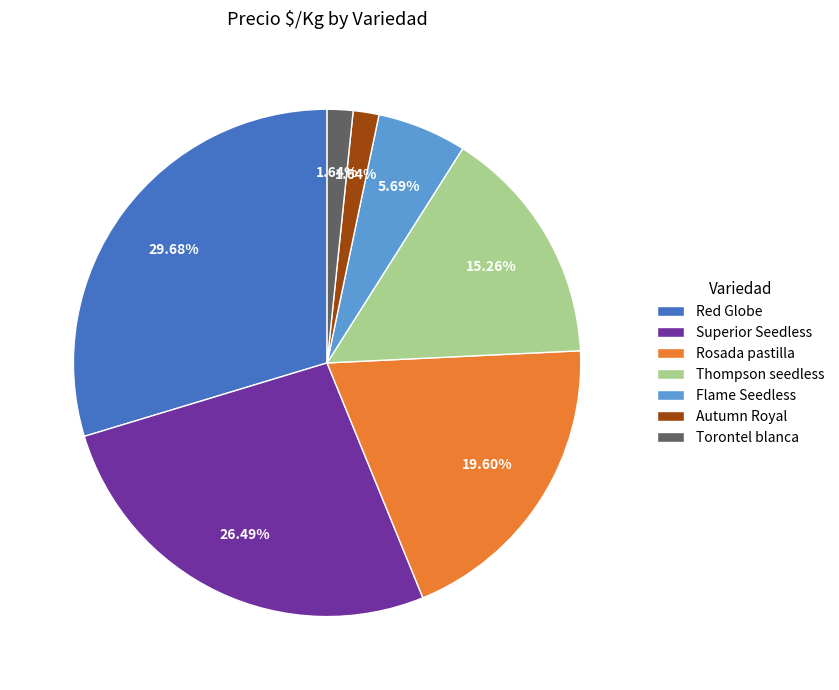

Is Red Globe the majority of the pie?

No